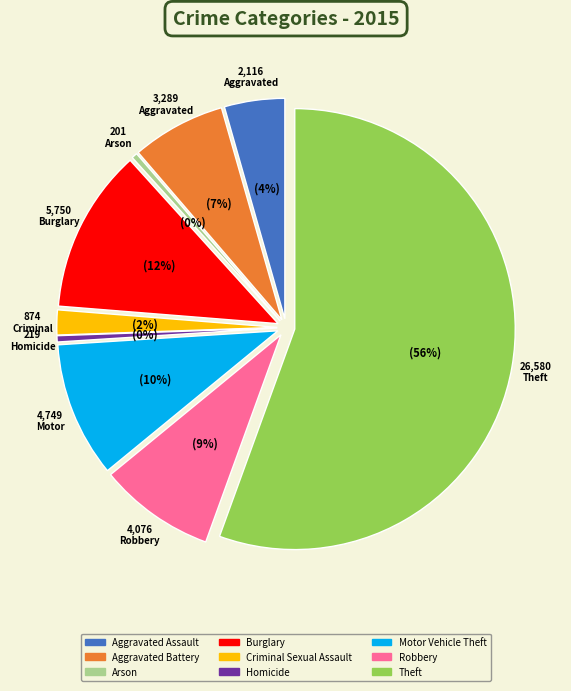

To the nearest percent, what is the difference between the Aggravated Battery and Aggravated Assault slice percentages?

2%